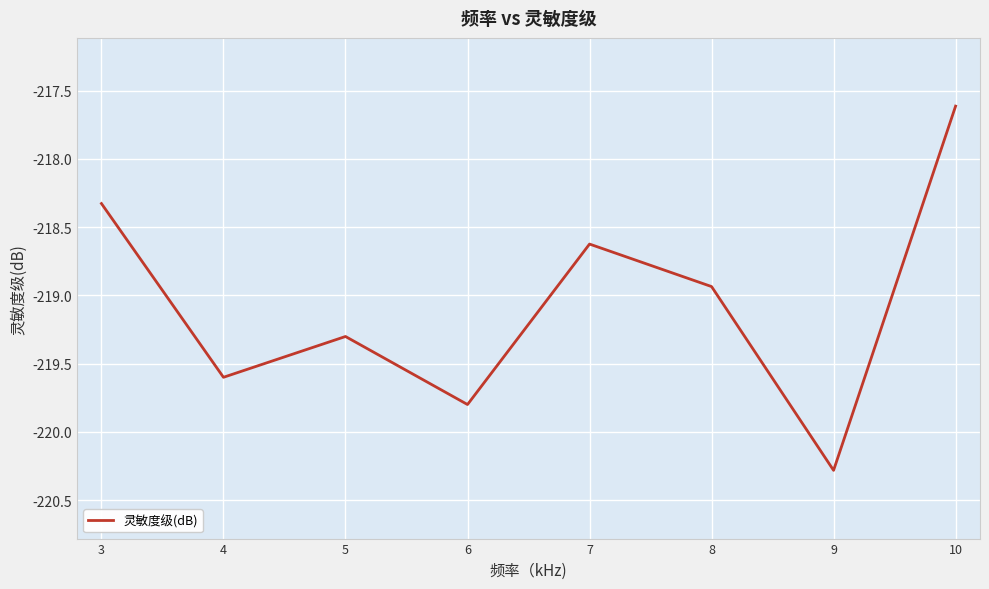

What is the smallest value displayed?

-220.3